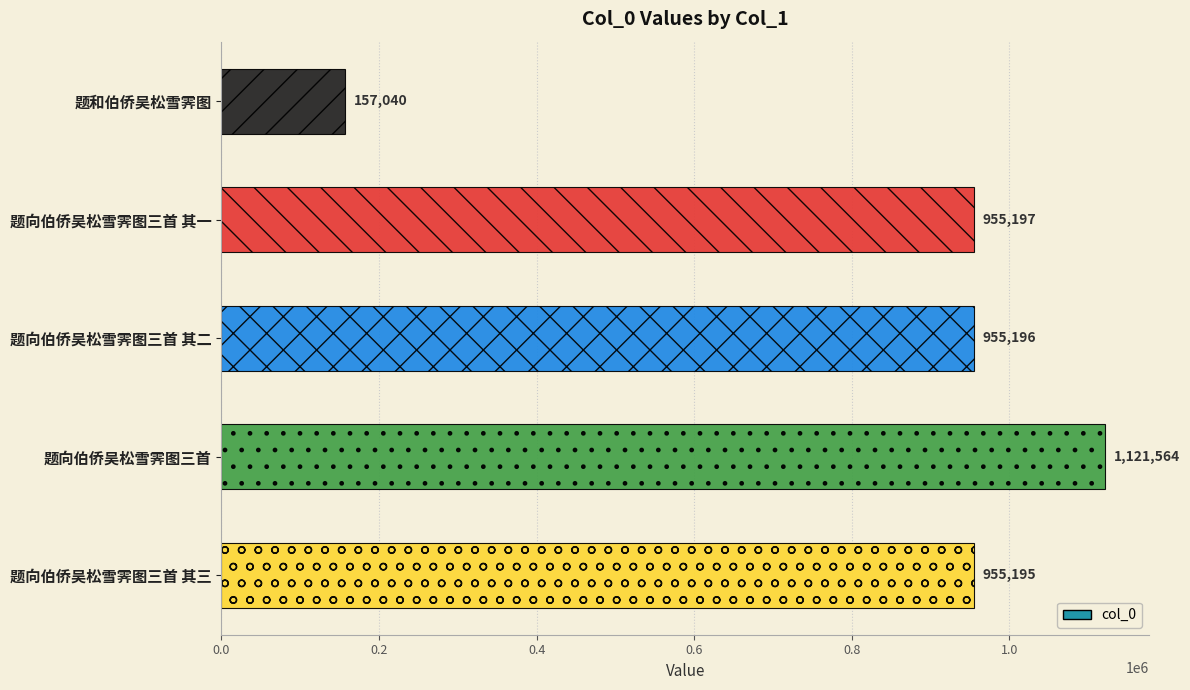

Reading top to bottom, extract all data points from this chart.

题和伯侨吴松雪霁图=157040	题向伯侨吴松雪霁图三首 其一=955197	题向伯侨吴松雪霁图三首 其二=955196	题向伯侨吴松雪霁图三首=1121564	题向伯侨吴松雪霁图三首 其三=955195